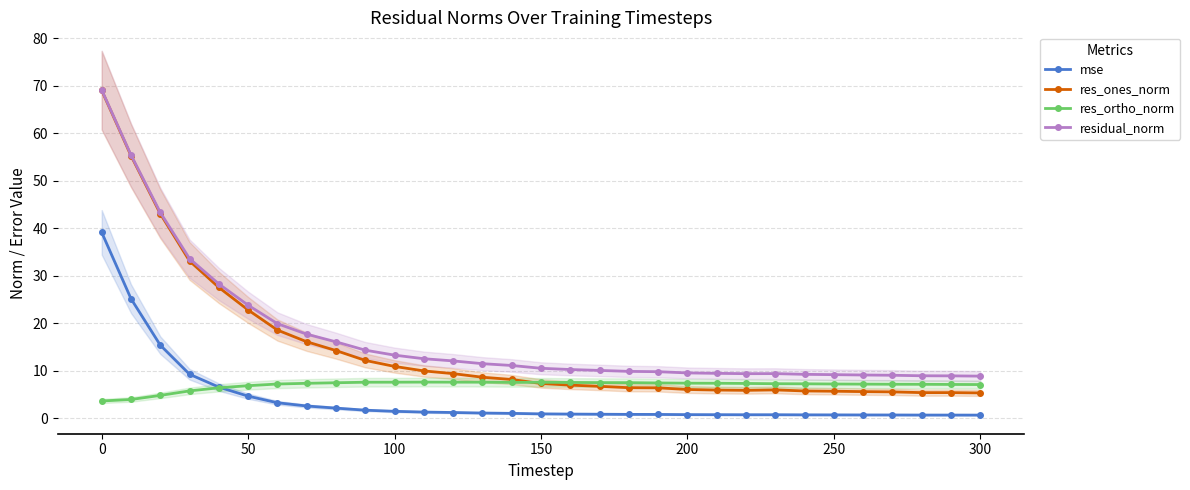

What is the maximum value for res_ortho_norm?

7.6